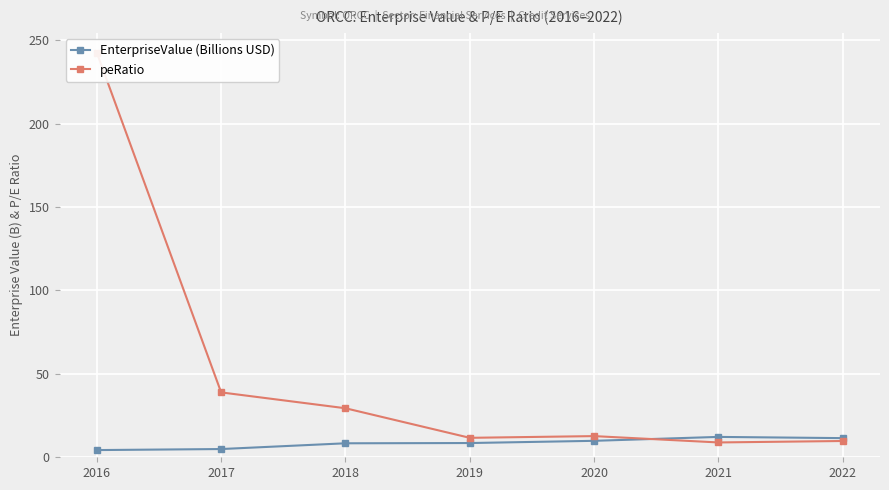

How many values in the peRatio series exceed 12?

4